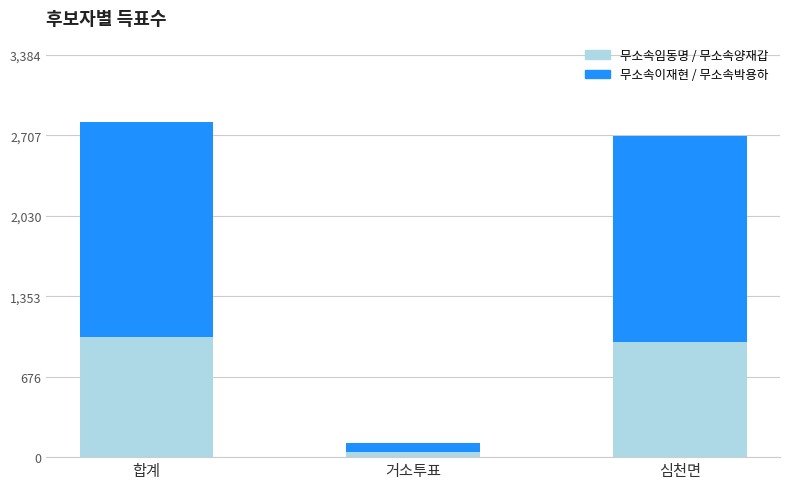

How many categories are shown in the chart?

3